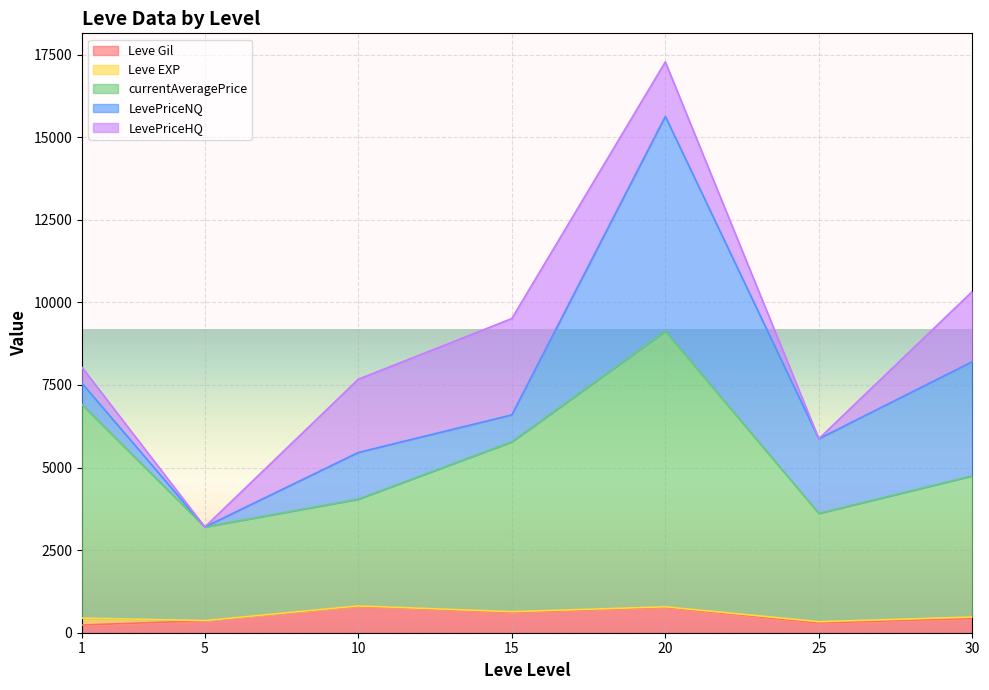

Count the number of data series in this chart.

5